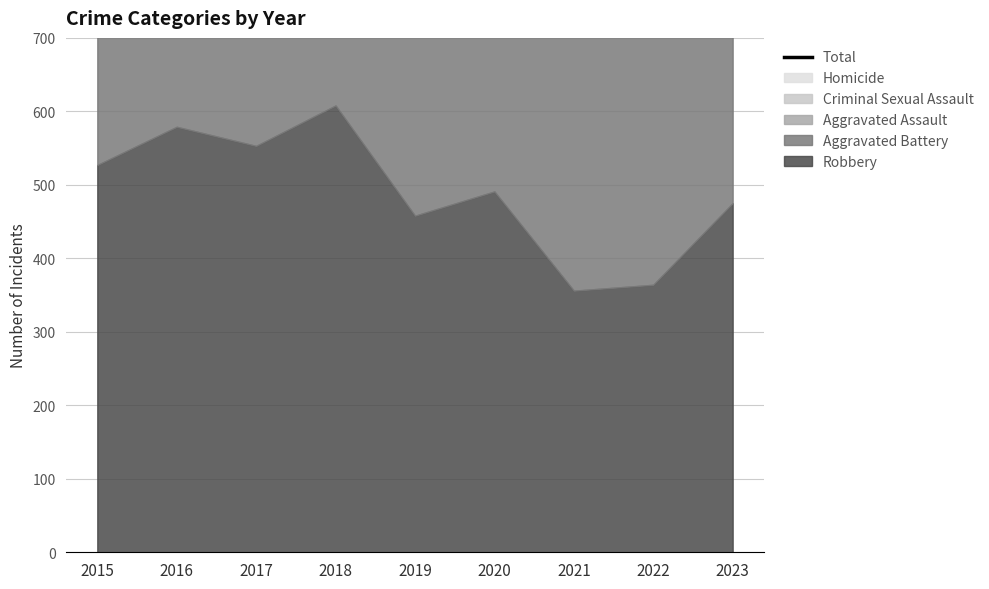

Which category has the highest value across all series?

2018